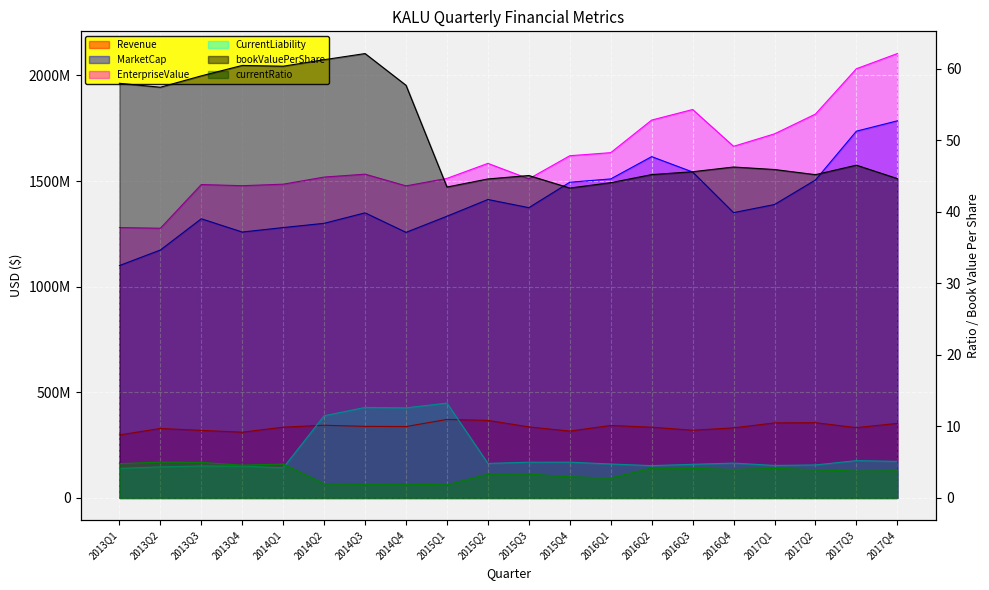

What is the approximate value of EnterpriseValue at 2017Q1?

1723561500.0